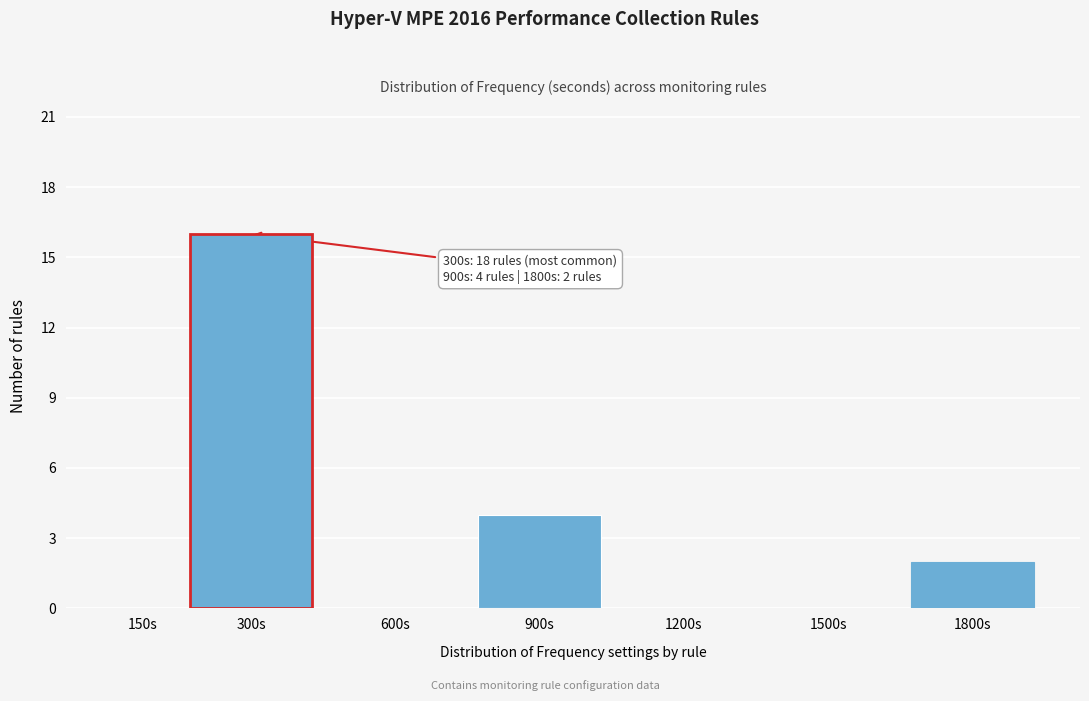

Reading left to right, what are all the values shown in this chart?

150s=0	600s=0	900s=4	1200s=0	1500s=0	1800s=2